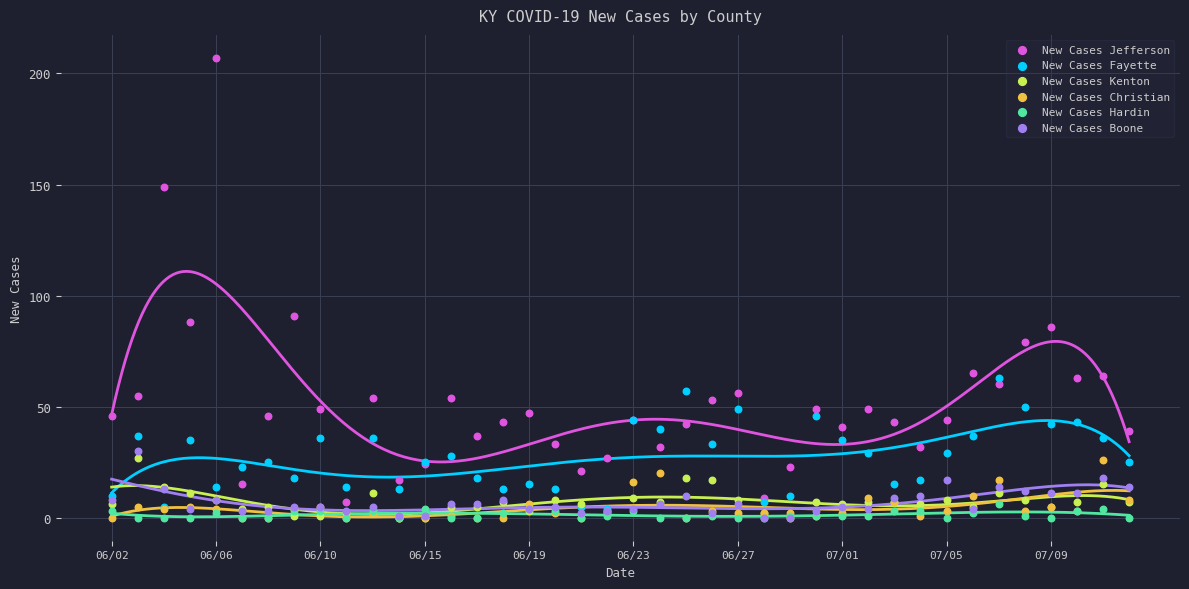

Which series reaches the maximum Y coordinate?

New Cases Jefferson